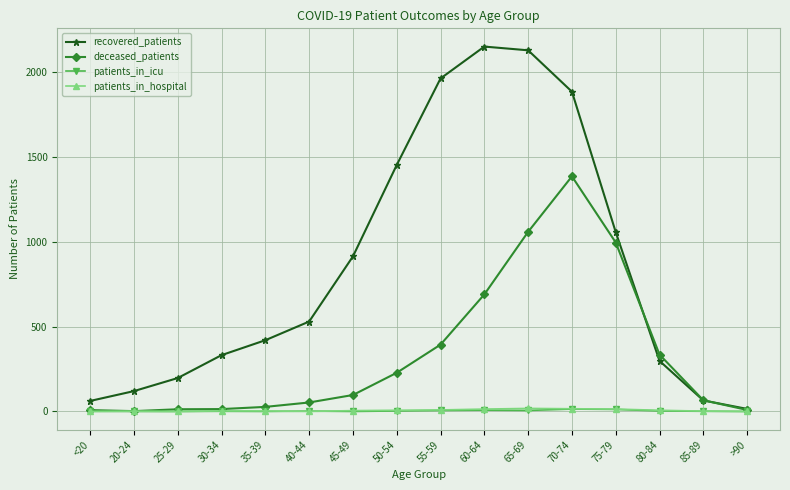

Is it true that patients_in_hospital equals 14 at 60-64?

True